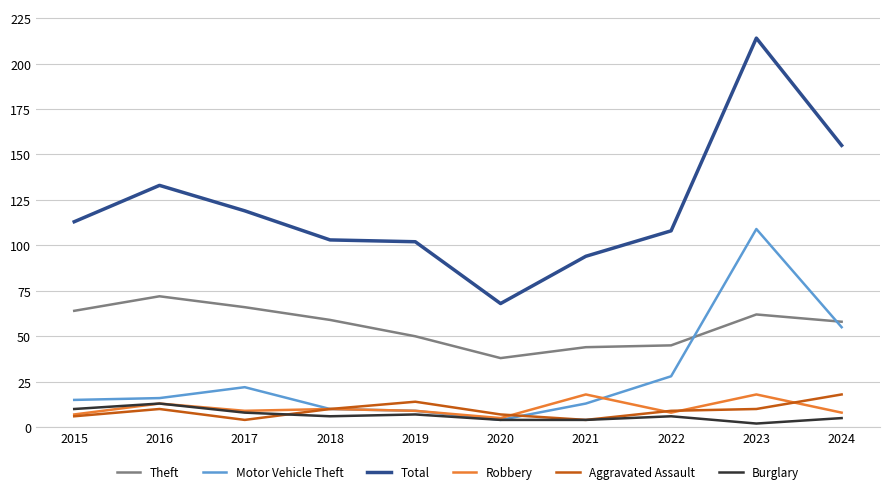

Where is the first local maximum for Aggravated Assault?

2016